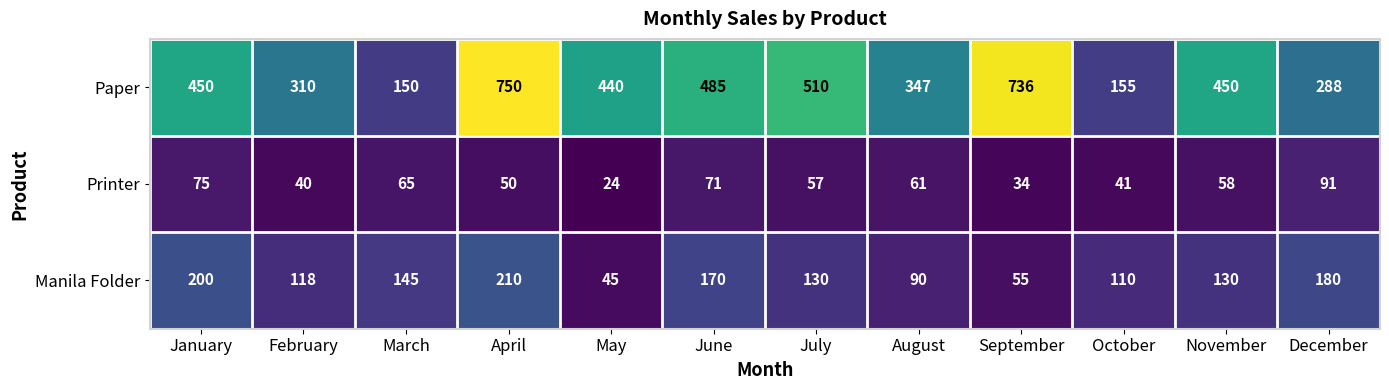

Which series has the largest range (max minus min)?

Paper